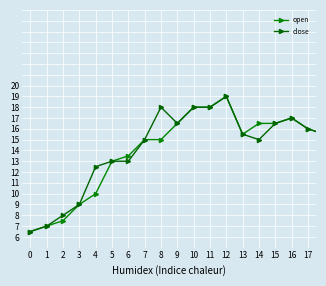

List the series in order of their peak value, highest first.

close, open